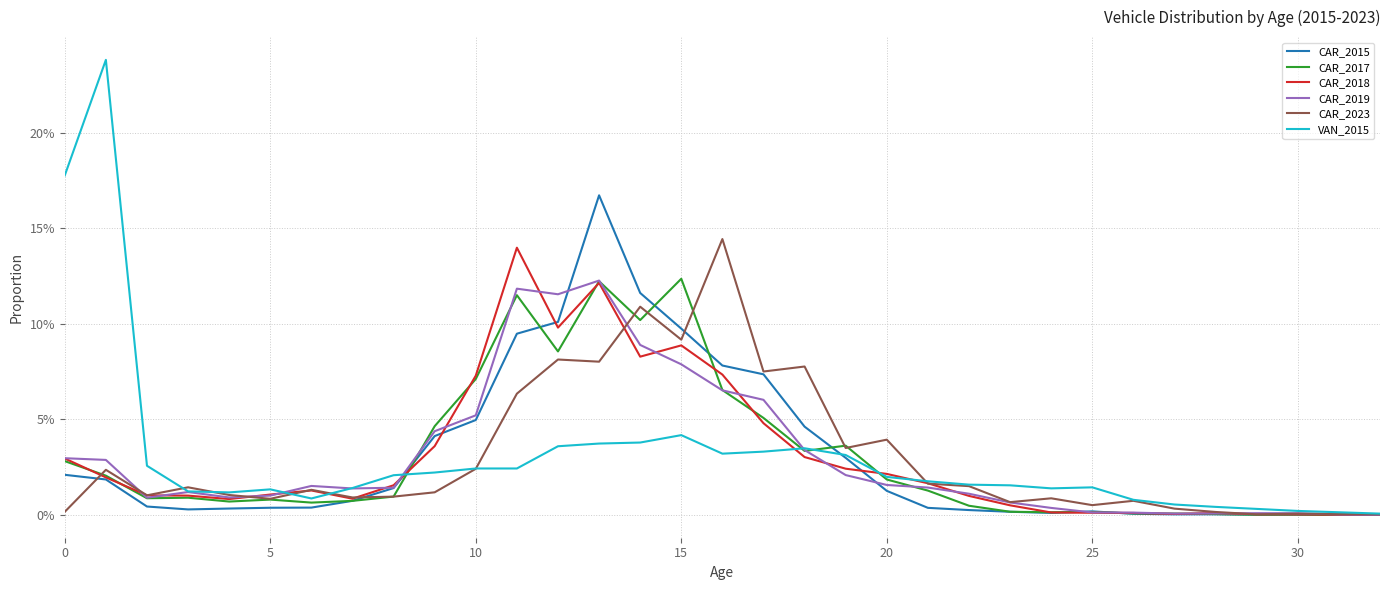

What are all the series names shown in the legend?

CAR_2015, CAR_2017, CAR_2018, CAR_2019, CAR_2023, VAN_2015